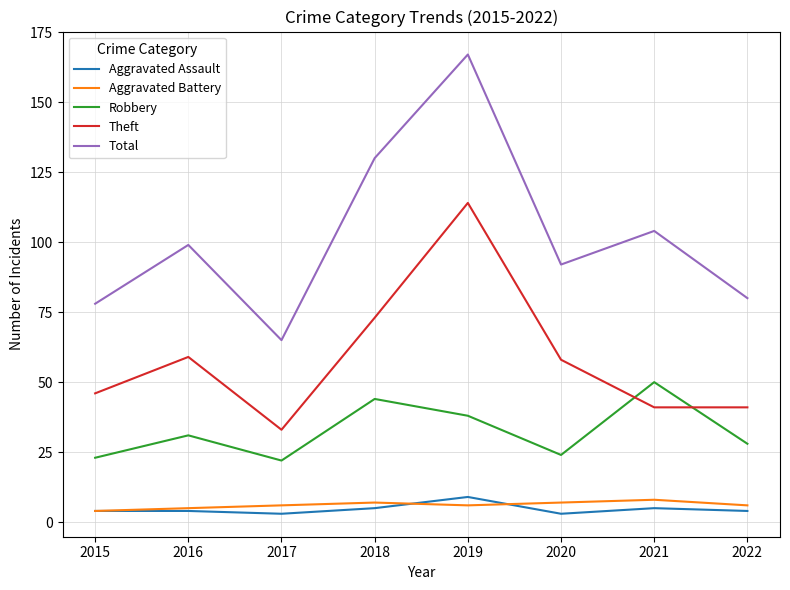

True or false: Aggravated Battery has a value of 8 at 2021.

True